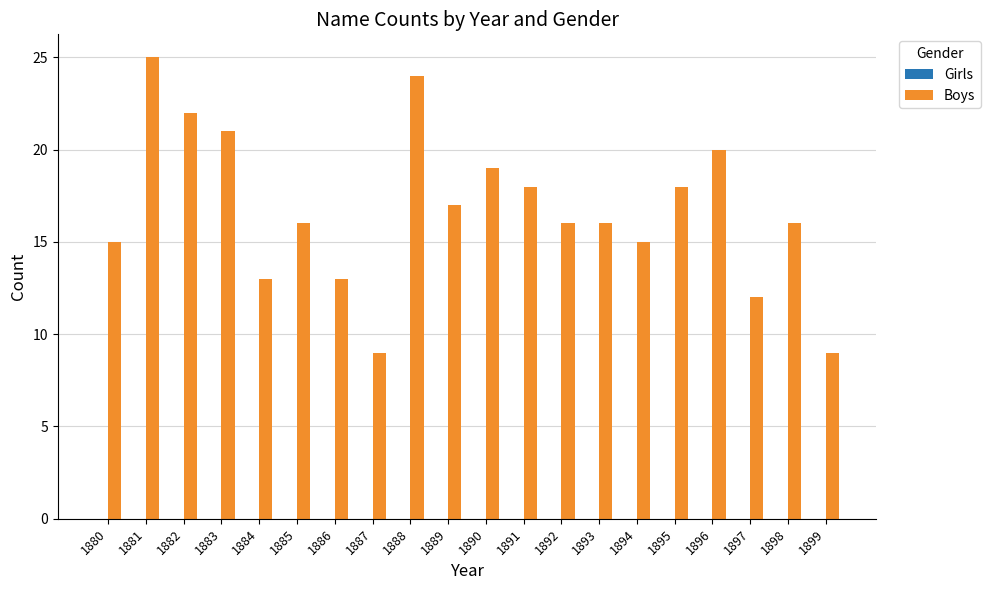

What is the difference between the maximum and minimum values?

16